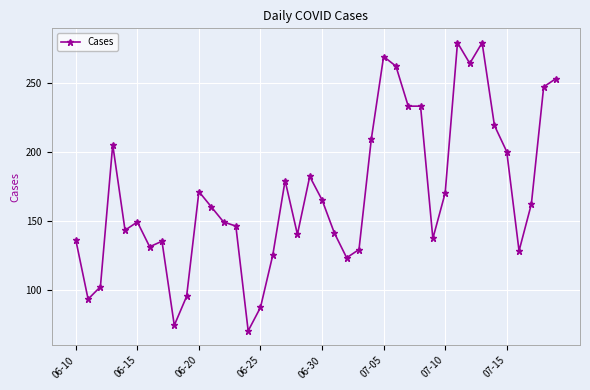

What is the value of the 32nd point from the left?

279